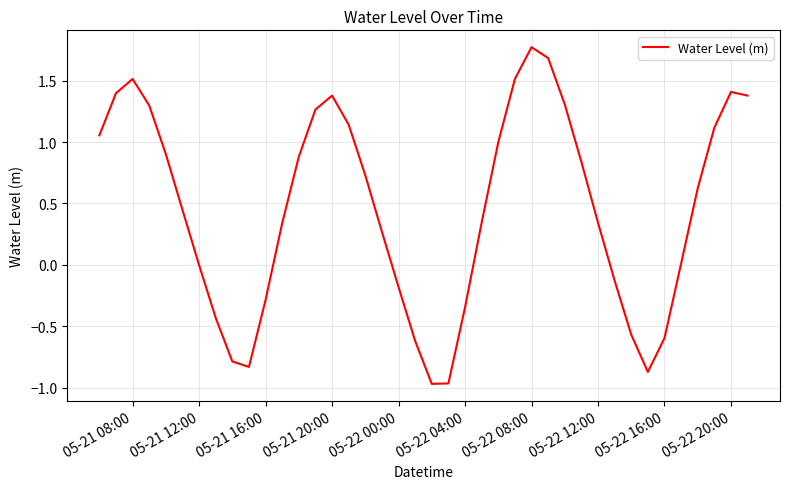

What is the difference between the maximum and minimum values?

2.7